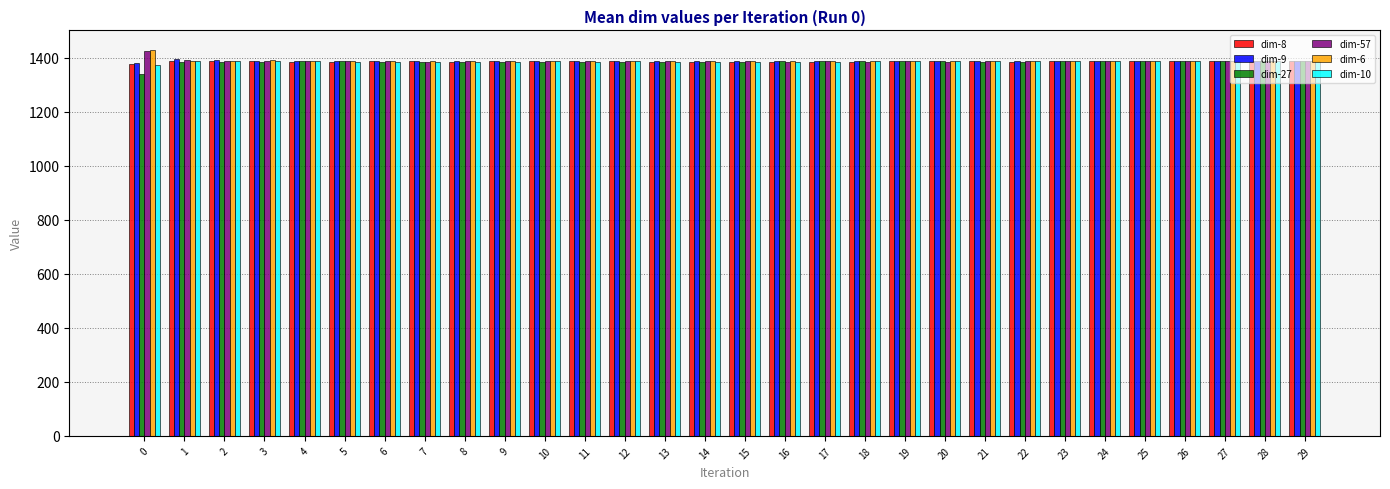

What is the sum of all dim-6 values?

41671.6